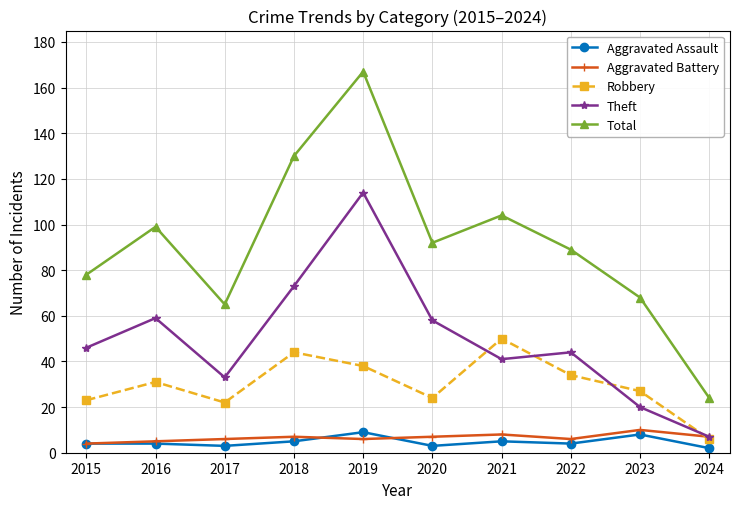

What is the value of the Theft point at the 4th from the left?

73